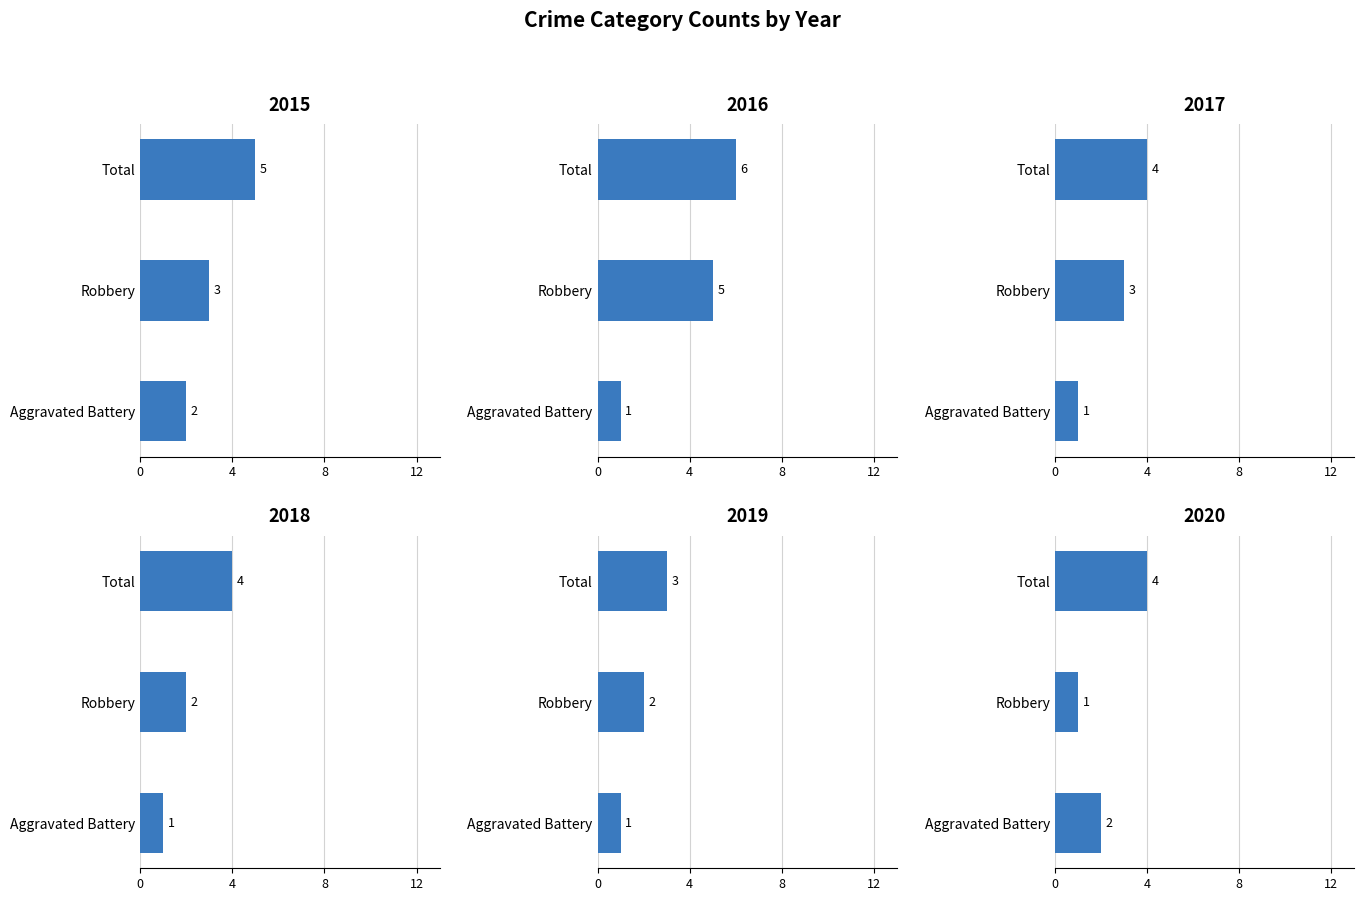

True or false: 2015 has a value of 2 at Aggravated Battery.

True